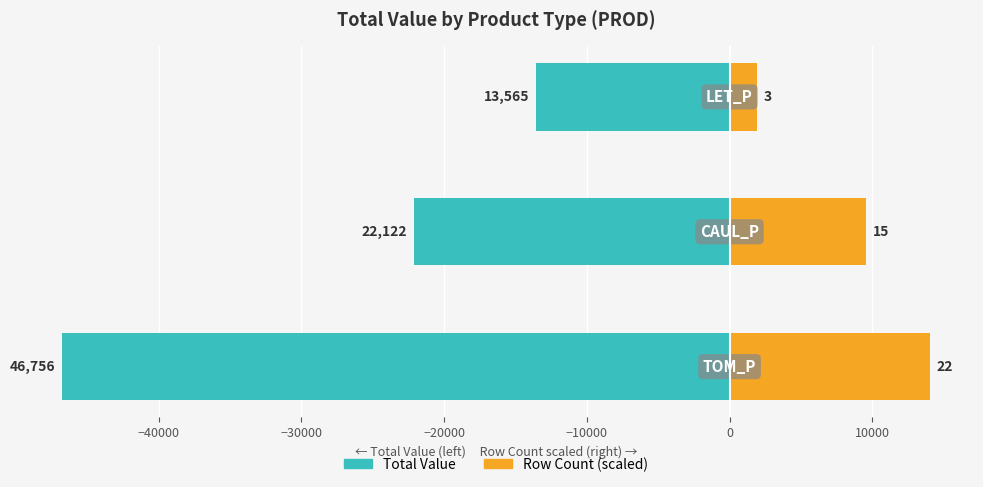

What is the average value of the Row Count (scaled) series?

8501.2